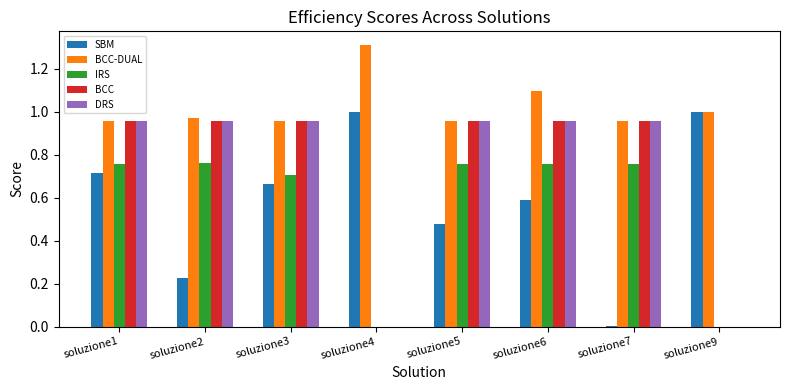

The value of DRS at soluzione1 is 1.7. True or false?

False